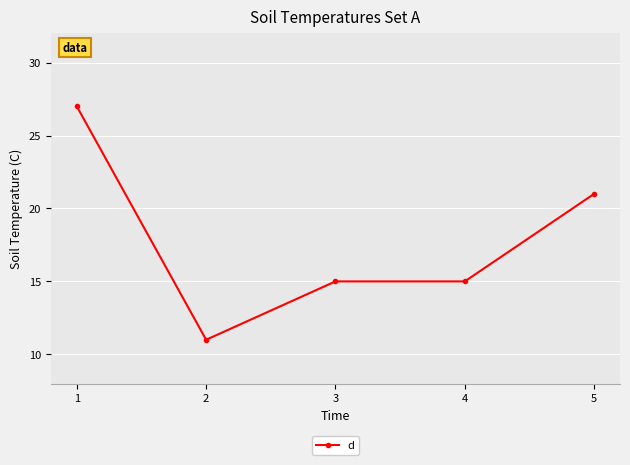

What is the ratio of the value at 1 to the value at 3?

1.8